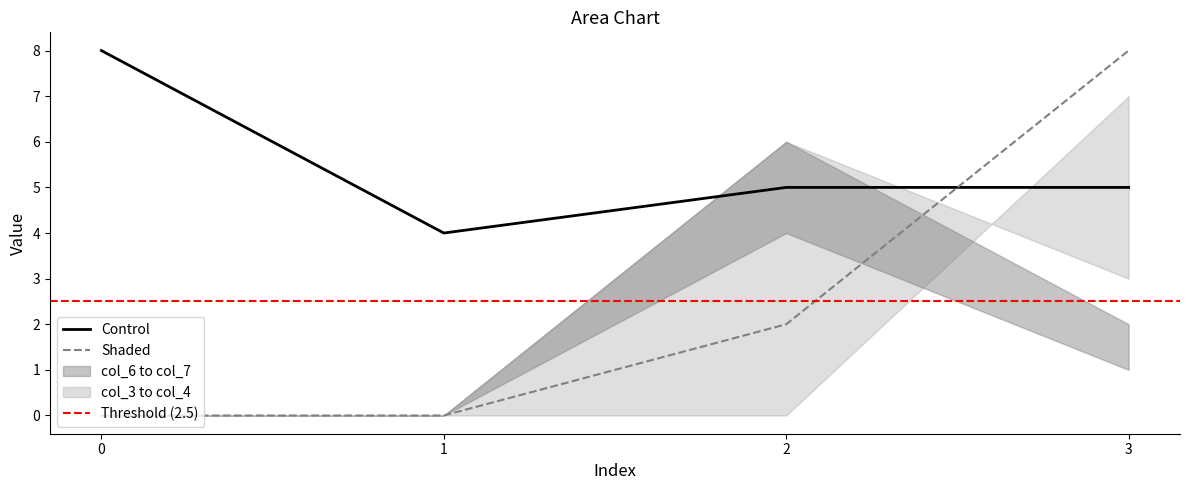

Reading left to right, what are all the values shown in this chart?

col_1: 0=8	1=4	2=5	3=5
col_2: 0=0	1=0	2=2	3=8
col_3: 0=0	1=0	2=6	3=3
col_6: 0=0	1=0	2=4	3=1
col_7: 0=0	1=0	2=6	3=2
col_4: 0=0	1=0	2=0	3=7